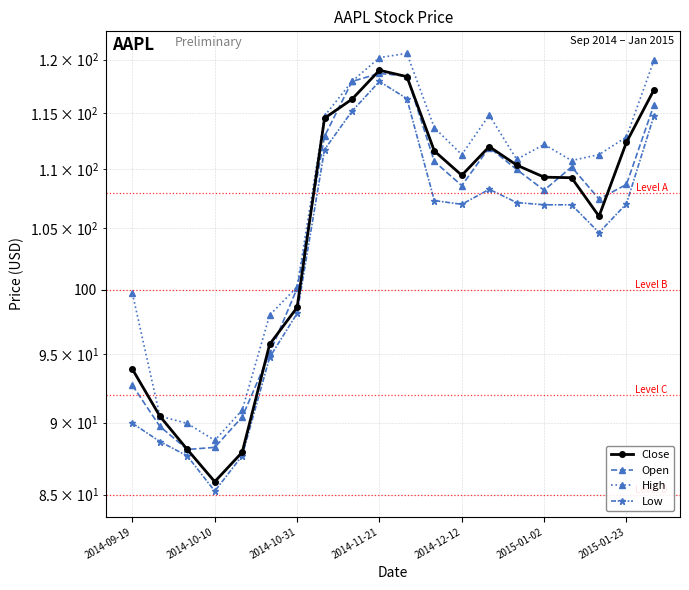

What are all the series names shown in the legend?

Close, Open, High, Low